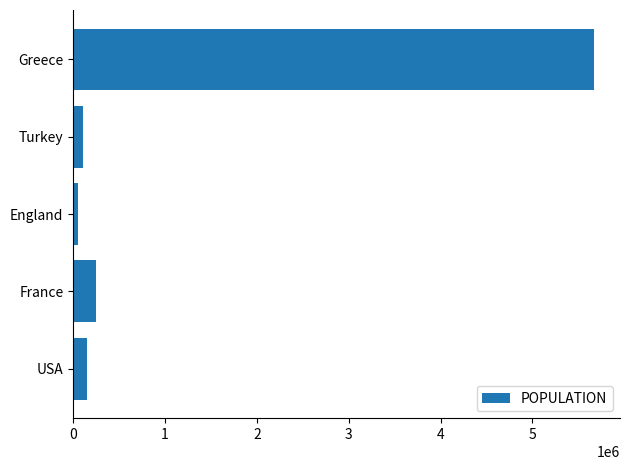

How many data points are less than 150000?

2